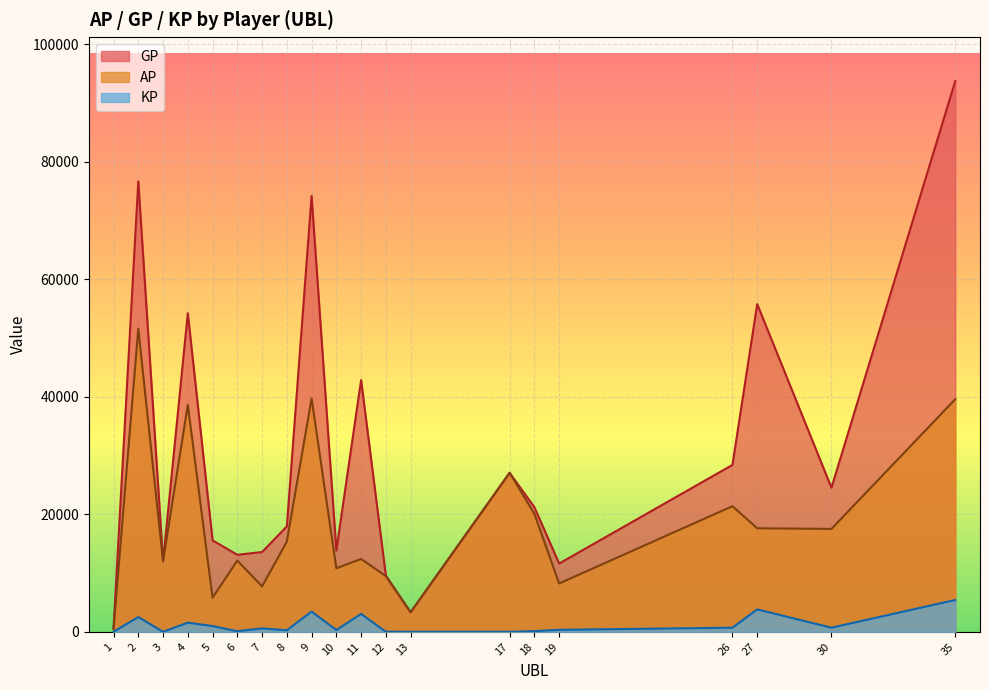

At which label does KP first exceed 584?

2